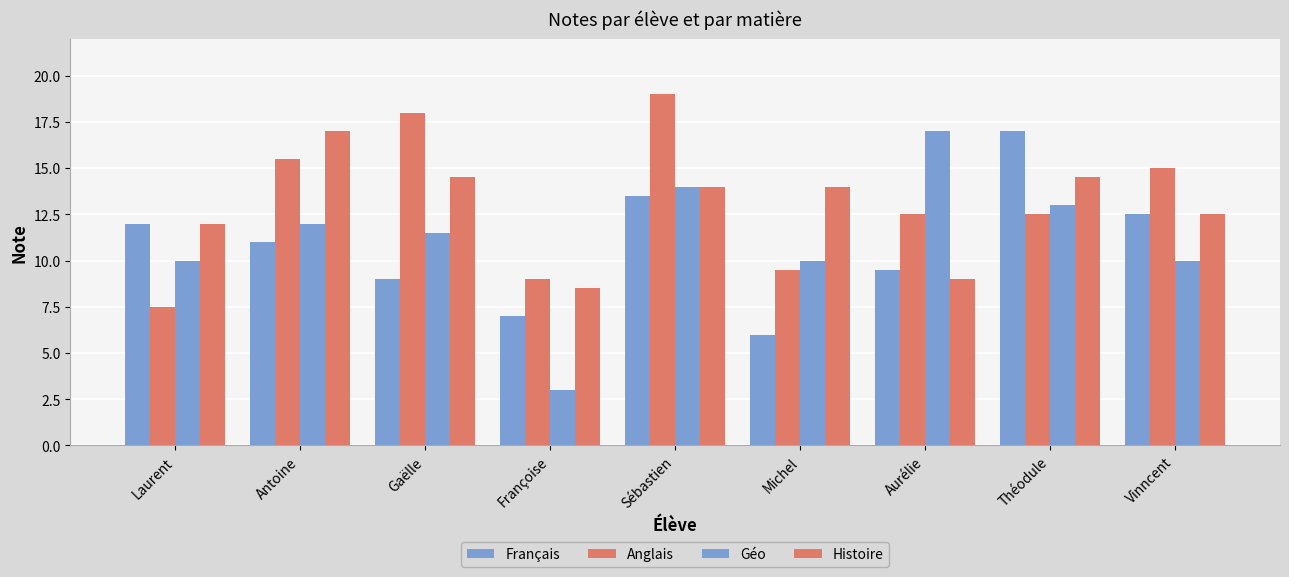

List the labels in order of Anglais value, largest first.

Sébastien, Gaëlle, Antoine, Vinncent, Aurélie, Théodule, Michel, Françoise, Laurent